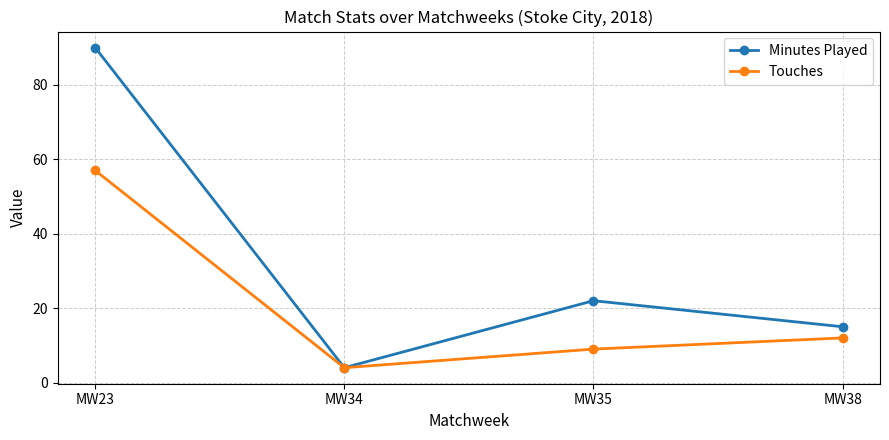

At which label does Touches reach its peak?

MW23